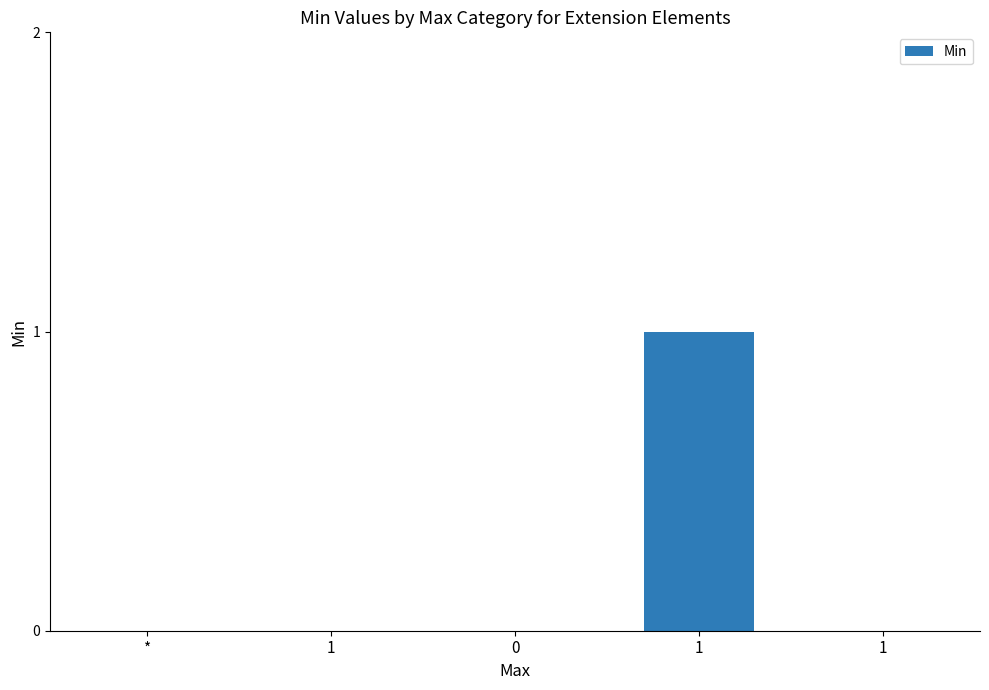

Count the values in the range 0 to 1.

5